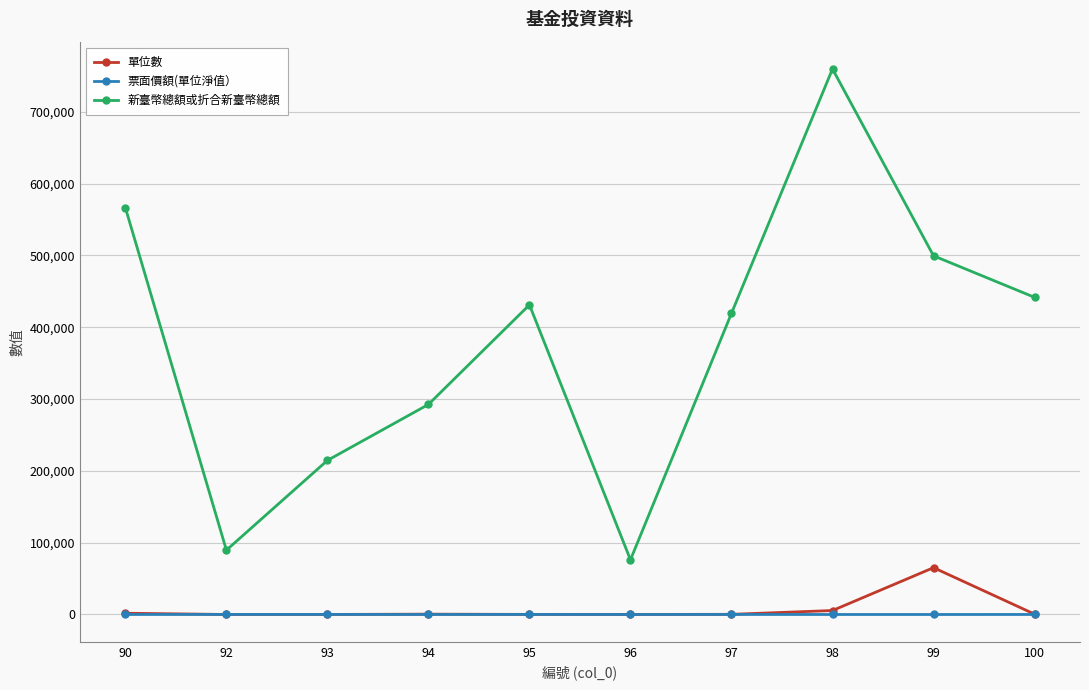

Which series has the widest spread of values?

新臺幣總額或折合新臺幣總額